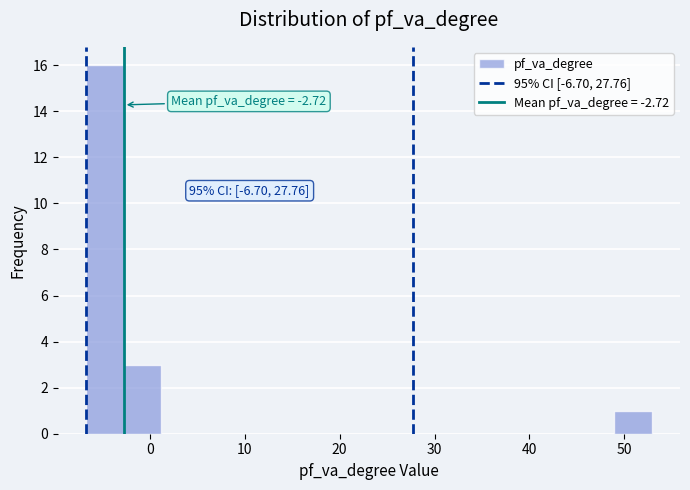

Around what value on the x-axis is the tallest bar? Give the approximate position of its centre, as read against the axis.

-5